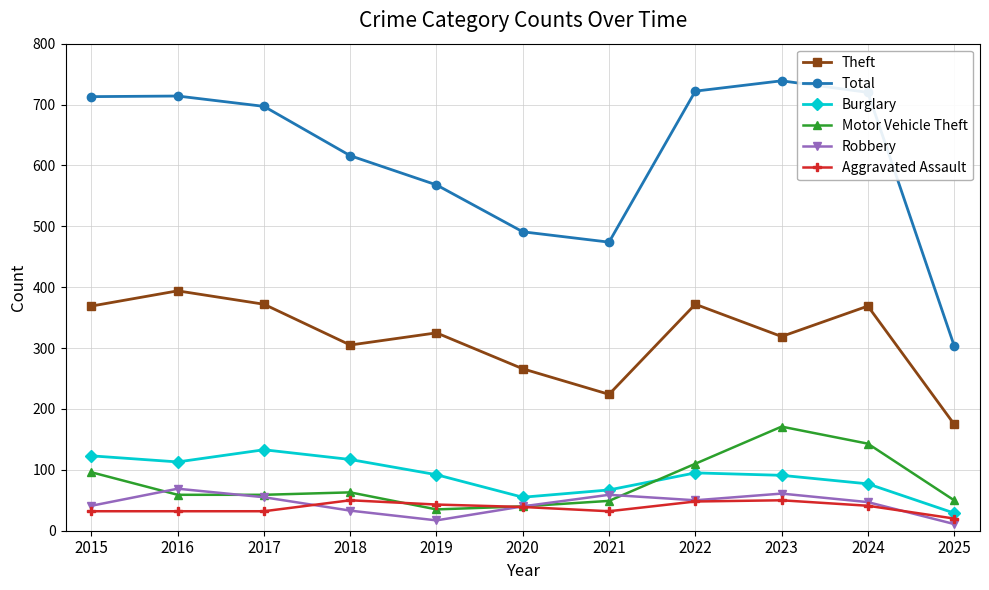

The Robbery series shows 40 at 2020. True or false?

True